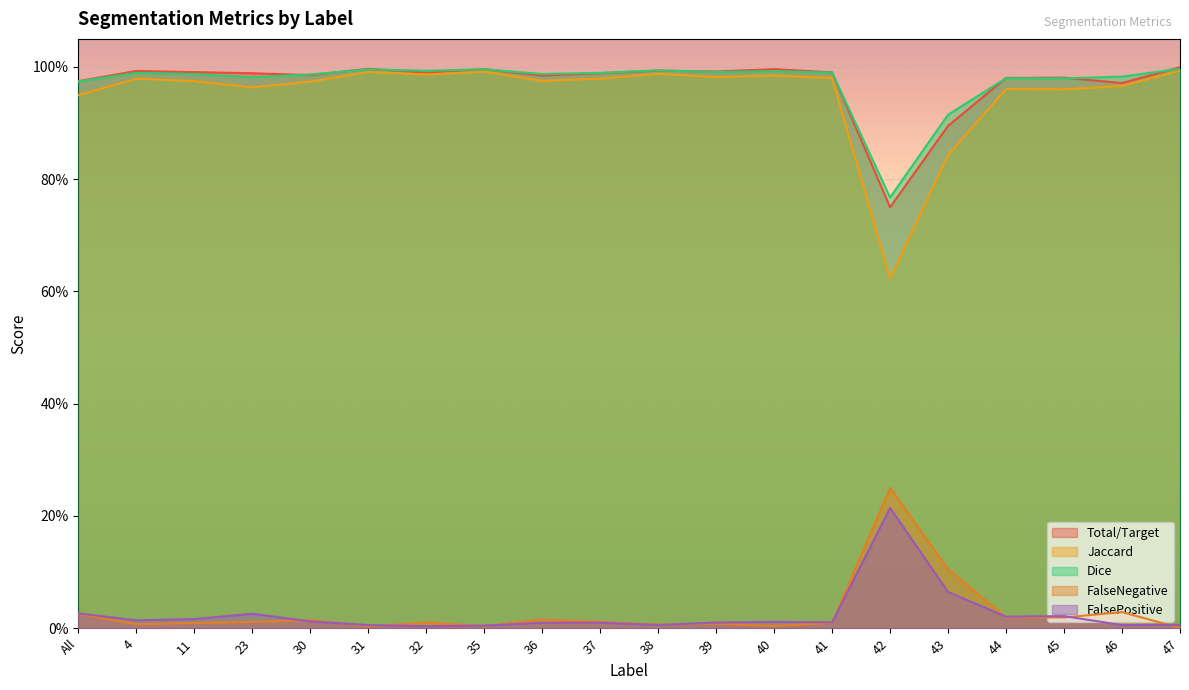

The Jaccard series shows 1.0 at 41. True or false?

True